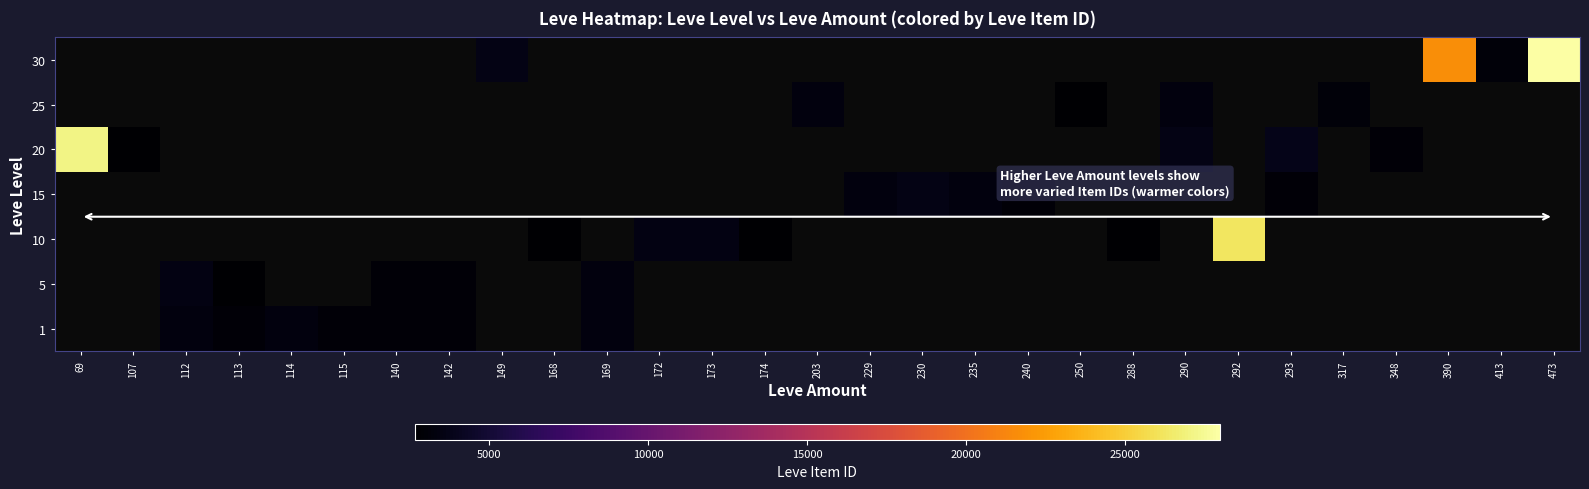

The 15 series shows 3041.0 at 293. True or false?

True